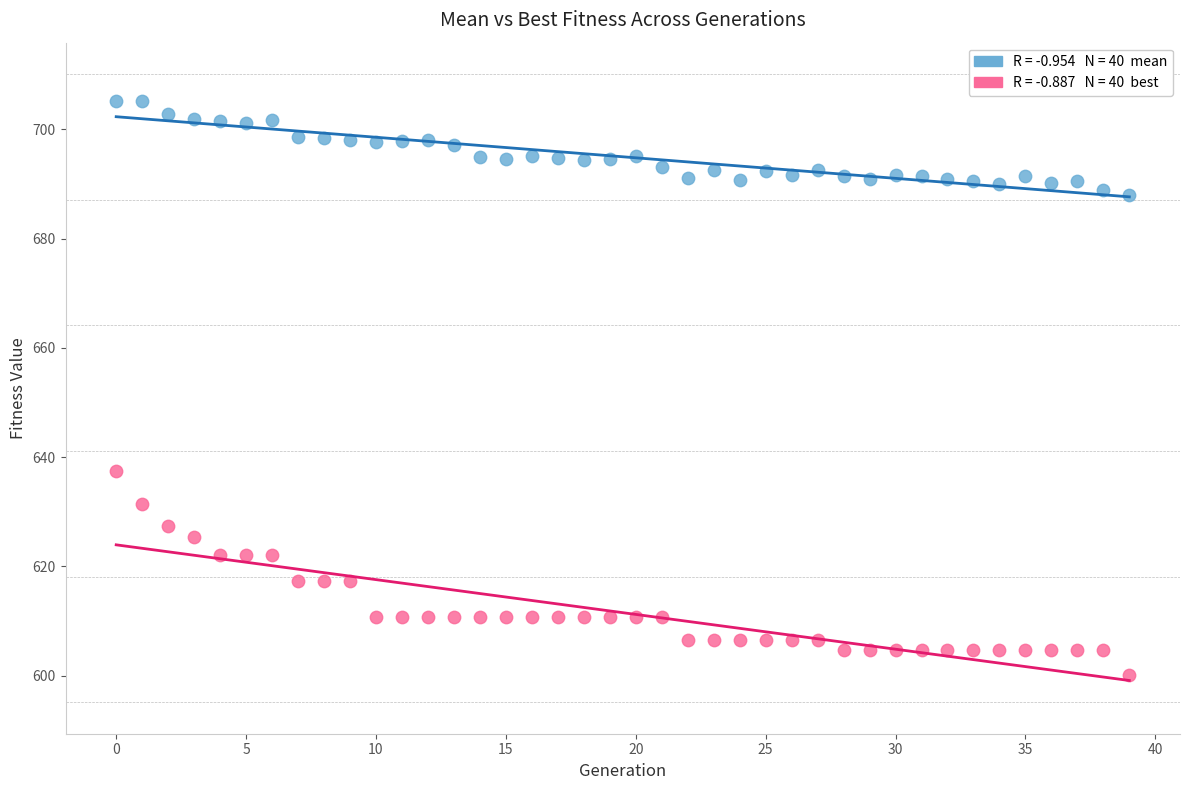

Across all data points, what is the range of Y values (max minus min)?

105.0